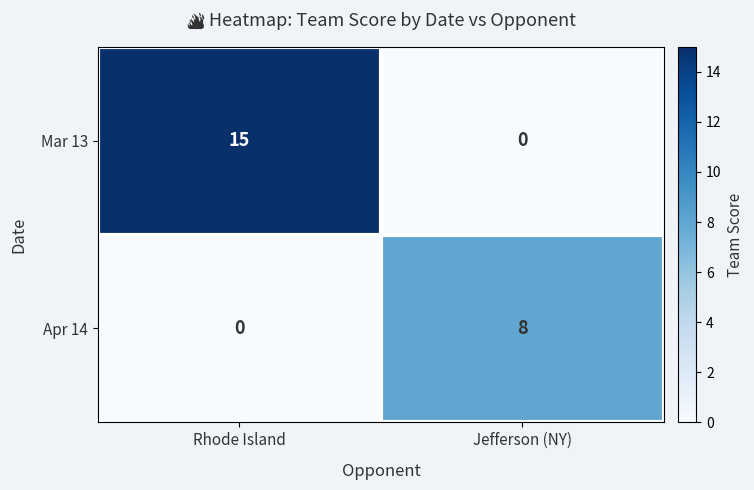

How many values in the Apr 14 series are below 8?

1